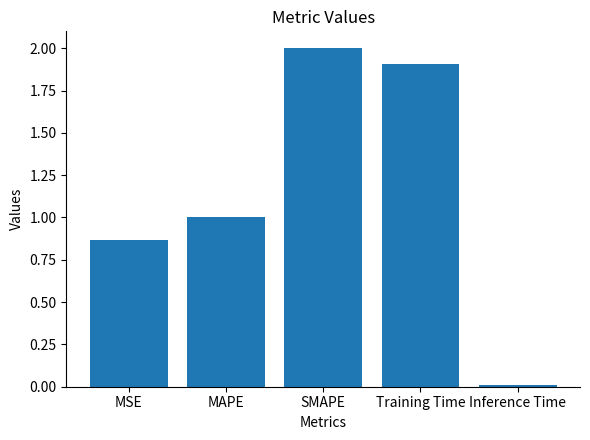

What position from the right is MAPE?

4